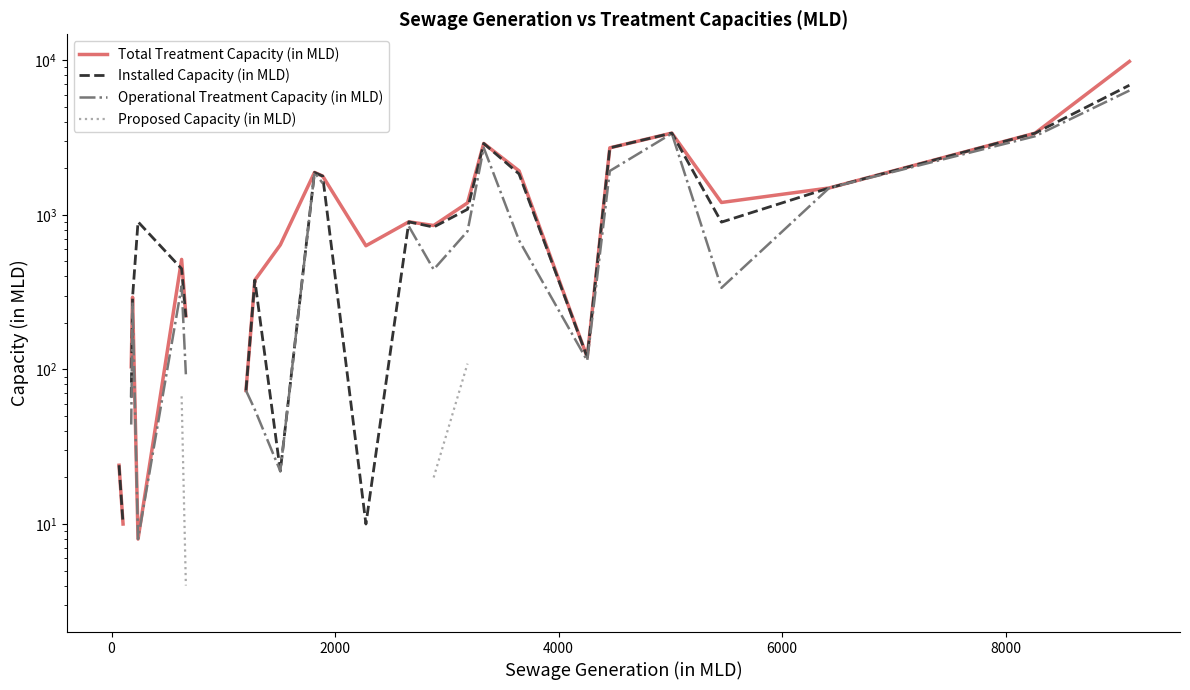

How many values in the Installed Capacity (in MLD) series exceed 293?

16